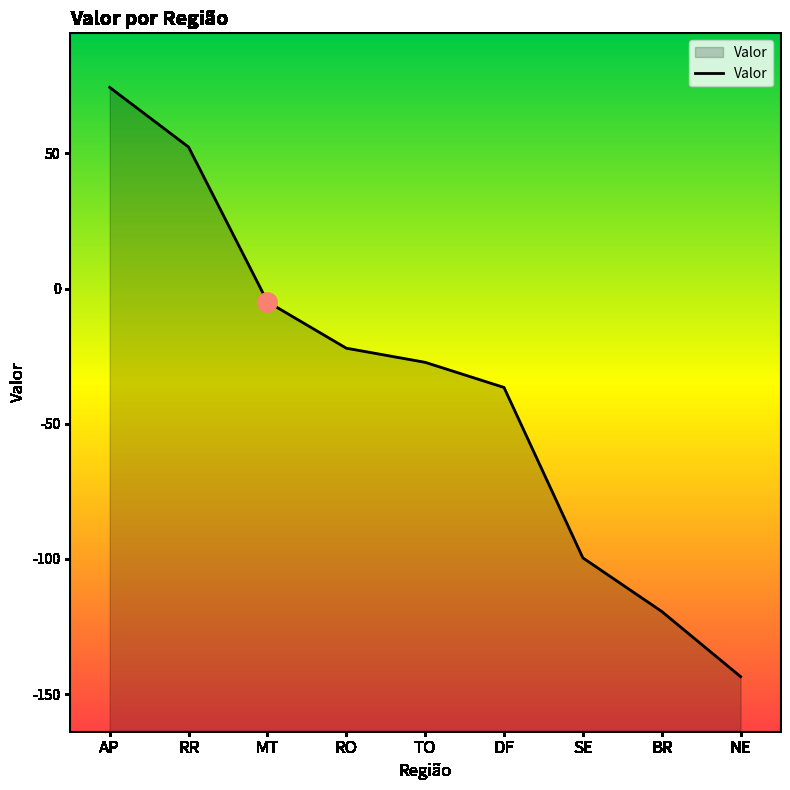

What is the sum of all values?

-326.6